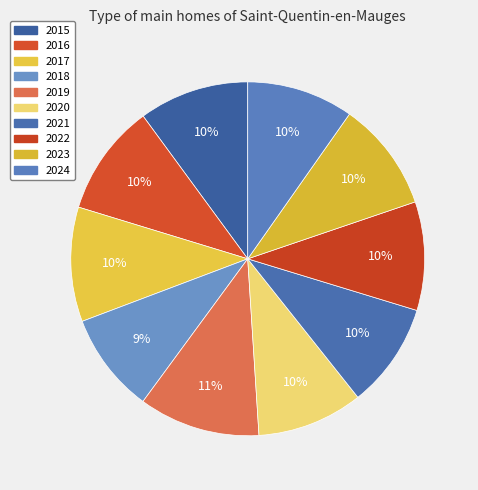

What is the ratio of the value at 2023 to the value at 2019?

0.9